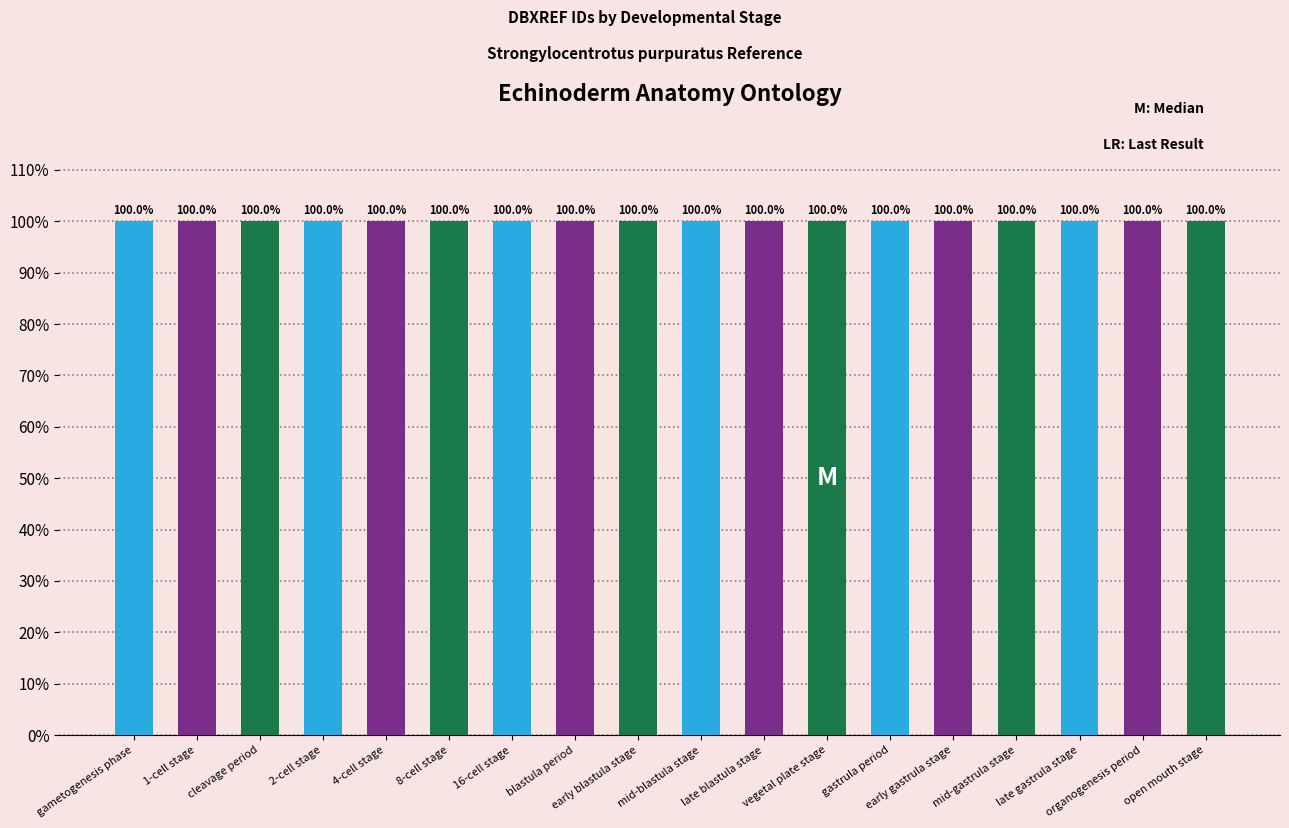

What is the value of the 9th bar from the left?

100.0